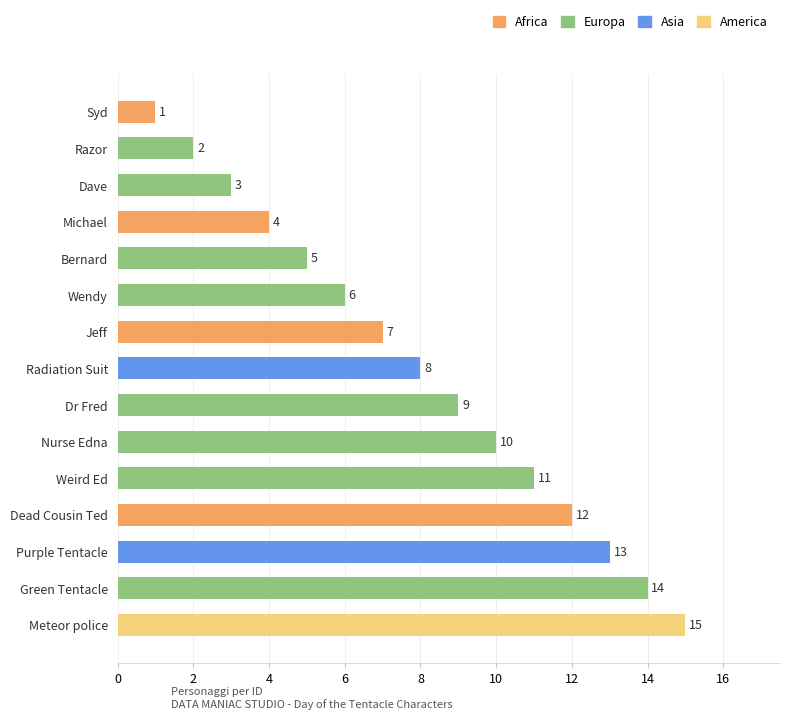

Rank the categories by value from highest to lowest.

Meteor police, Green Tentacle, Purple Tentacle, Dead Cousin Ted, Weird Ed, Nurse Edna, Dr Fred, Radiation Suit, Jeff, Wendy, Bernard, Michael, Dave, Razor, Syd